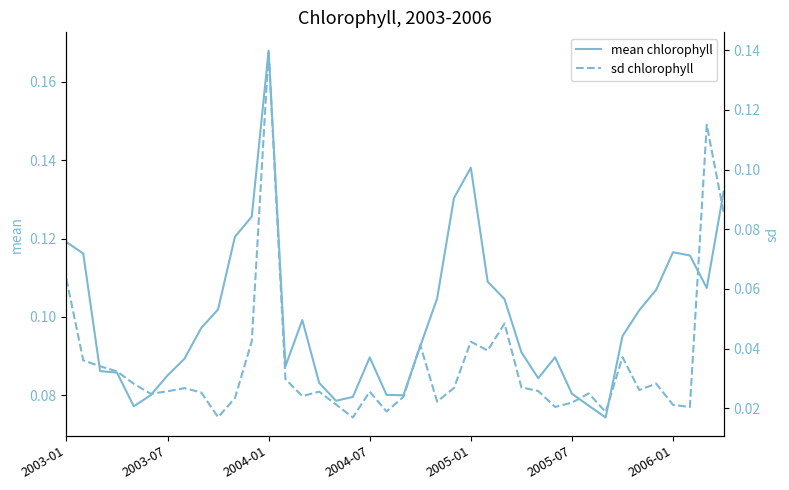

Reading left to right, extract all data points from this chart.

mean chlorophyll: 0.1	0.1	0.1	0.1	0.1	0.1	0.1	0.1	0.1	0.1	0.1	0.1	0.2	0.1	0.1	0.1	0.1	0.1	0.1	0.1	0.1	0.1	0.1	0.1	0.1	0.1	0.1	0.1	0.1	0.1	0.1	0.1	0.1	0.1	0.1	0.1	0.1	0.1	0.1	0.1
sd chlorophyll: 0.1	0.0	0.0	0.0	0.0	0.0	0.0	0.0	0.0	0.0	0.0	0.0	0.1	0.0	0.0	0.0	0.0	0.0	0.0	0.0	0.0	0.0	0.0	0.0	0.0	0.0	0.0	0.0	0.0	0.0	0.0	0.0	0.0	0.0	0.0	0.0	0.0	0.0	0.1	0.1